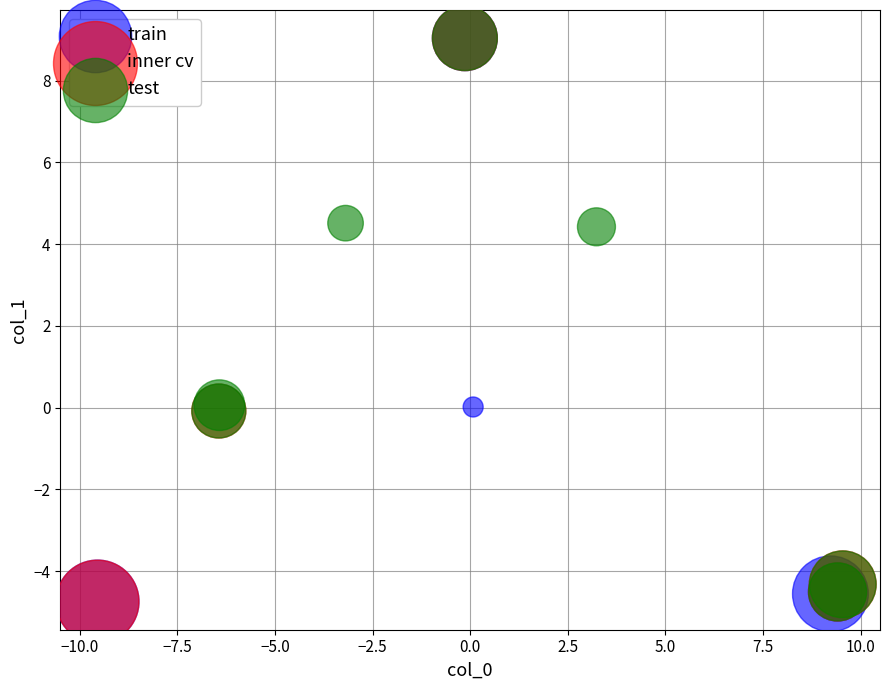

What are all the series names shown in the legend?

train, inner cv, test